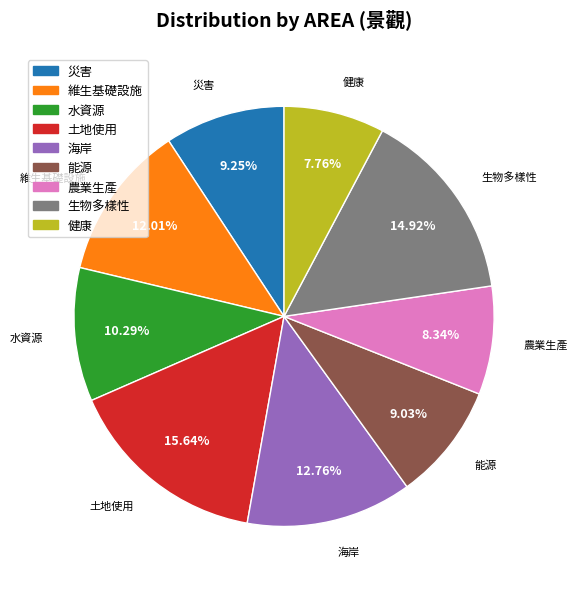

Between 維生基礎設施 and 海岸, which is larger?

海岸